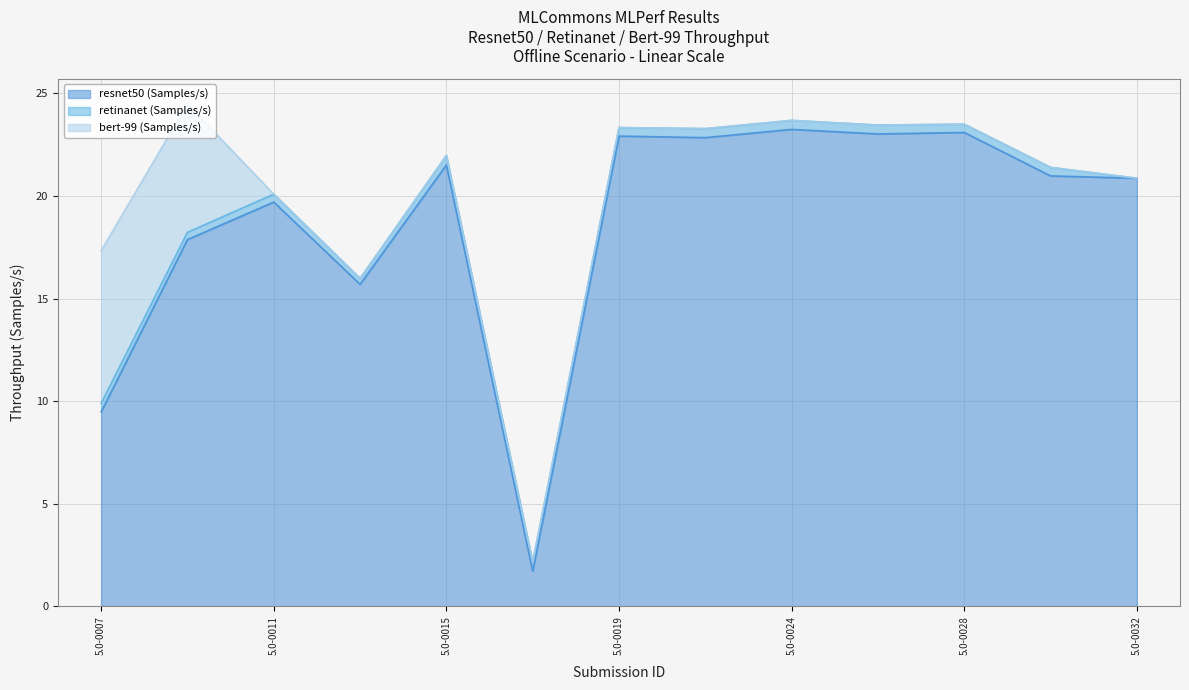

What is the spread (max minus min) of values at 5.0-0028?

23.1